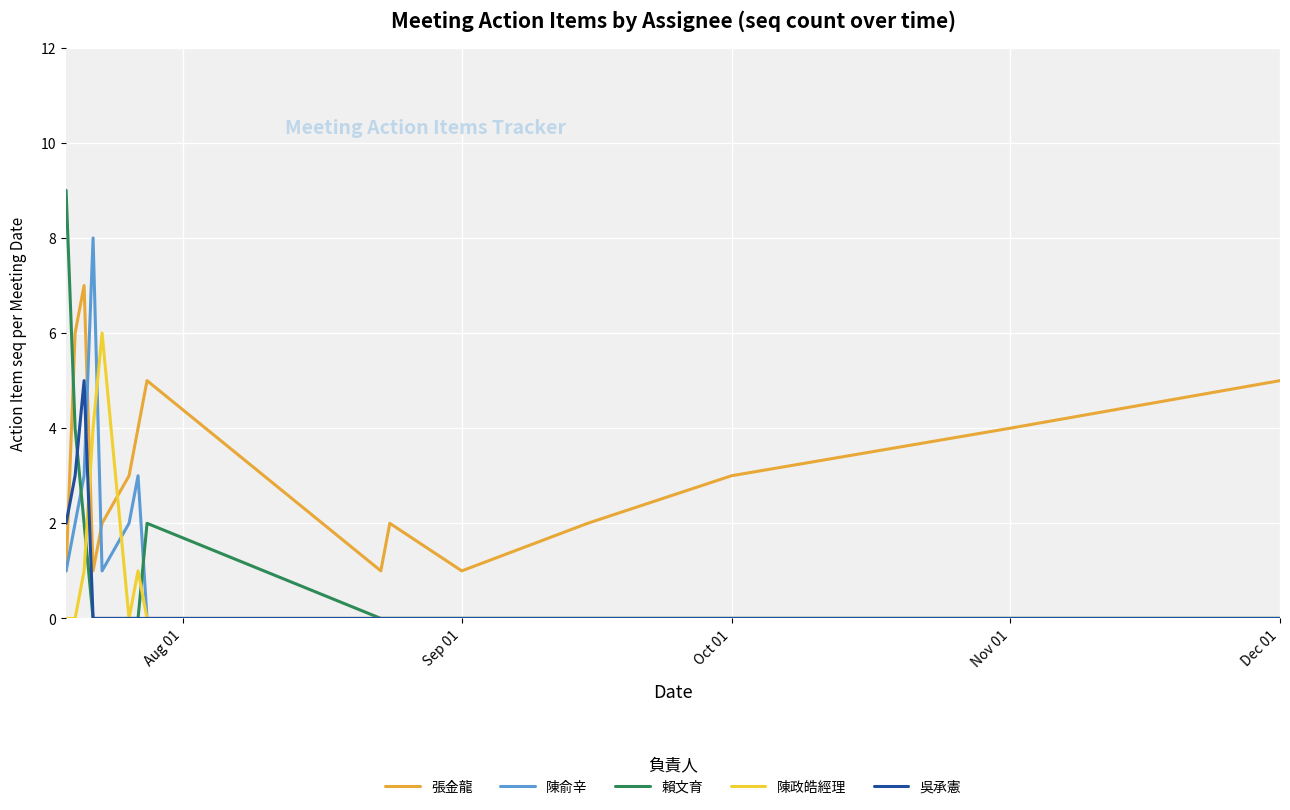

Which series ends up on top after the final intersection of 陳政皓經理 and 張金龍?

張金龍